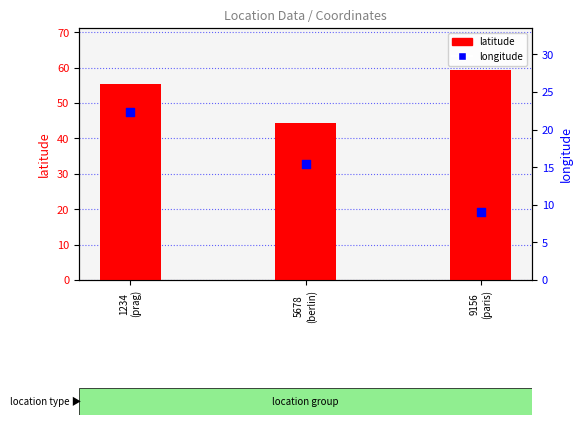

Is the value of longitude at 9156
(paris) greater than the value of latitude at 1234
(prag)?

No